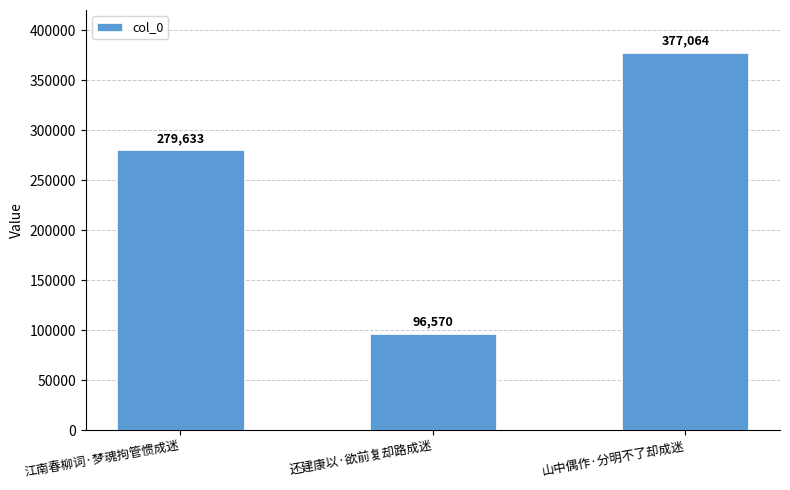

True or false: the data shows 35214 at 还建康以·欲前复却路成迷.

False